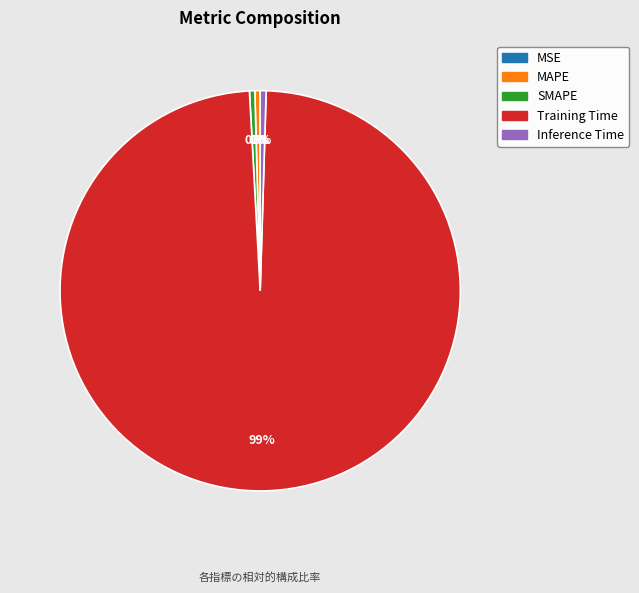

Which slice represents more than half of the pie?

Training Time